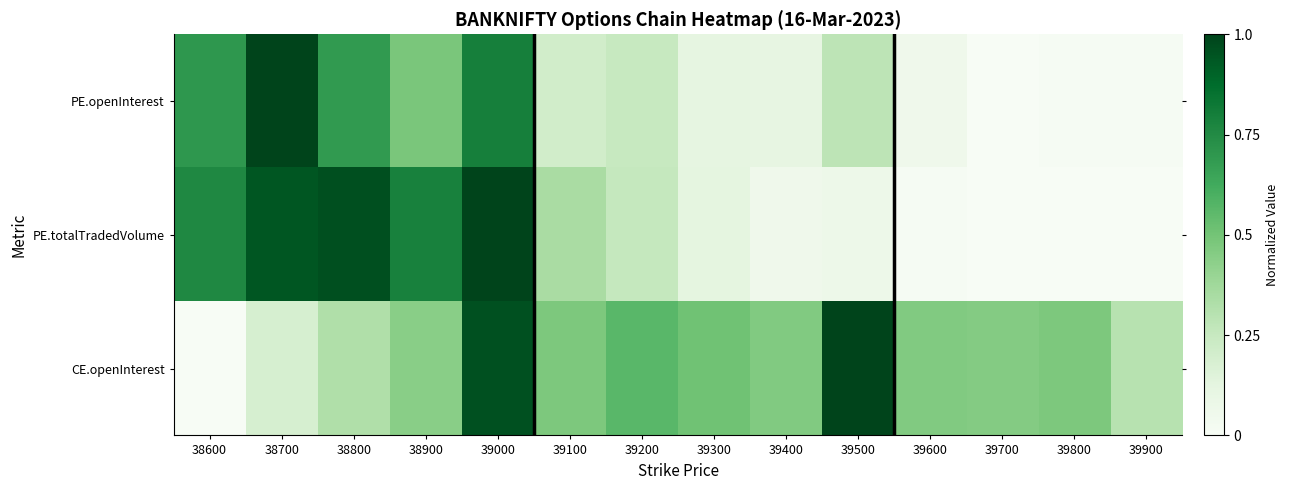

What is the difference between the highest and lowest values at 39100?

0.3